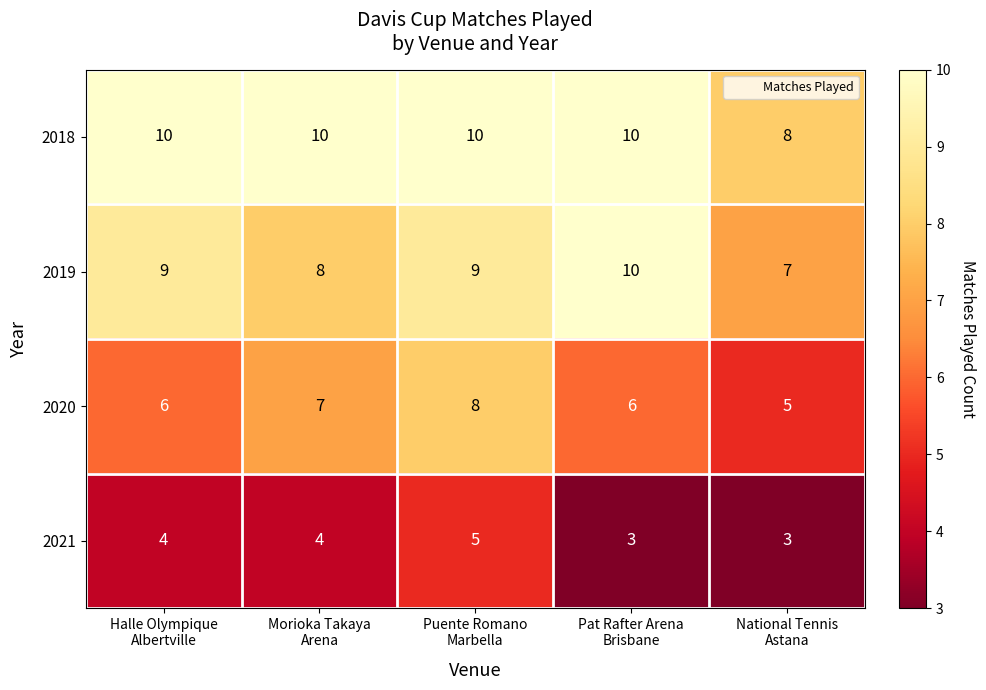

Which series changed the most between Puente Romano
Marbella and National Tennis
Astana?

2020